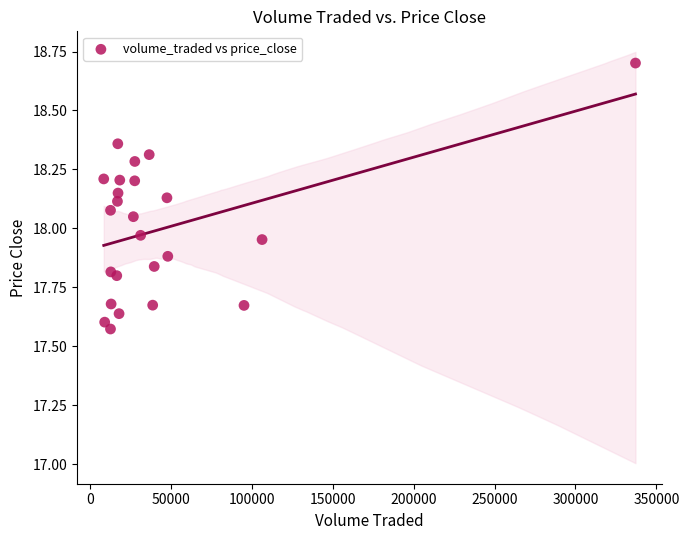

What is the range of X values (max minus min)?

328459.0